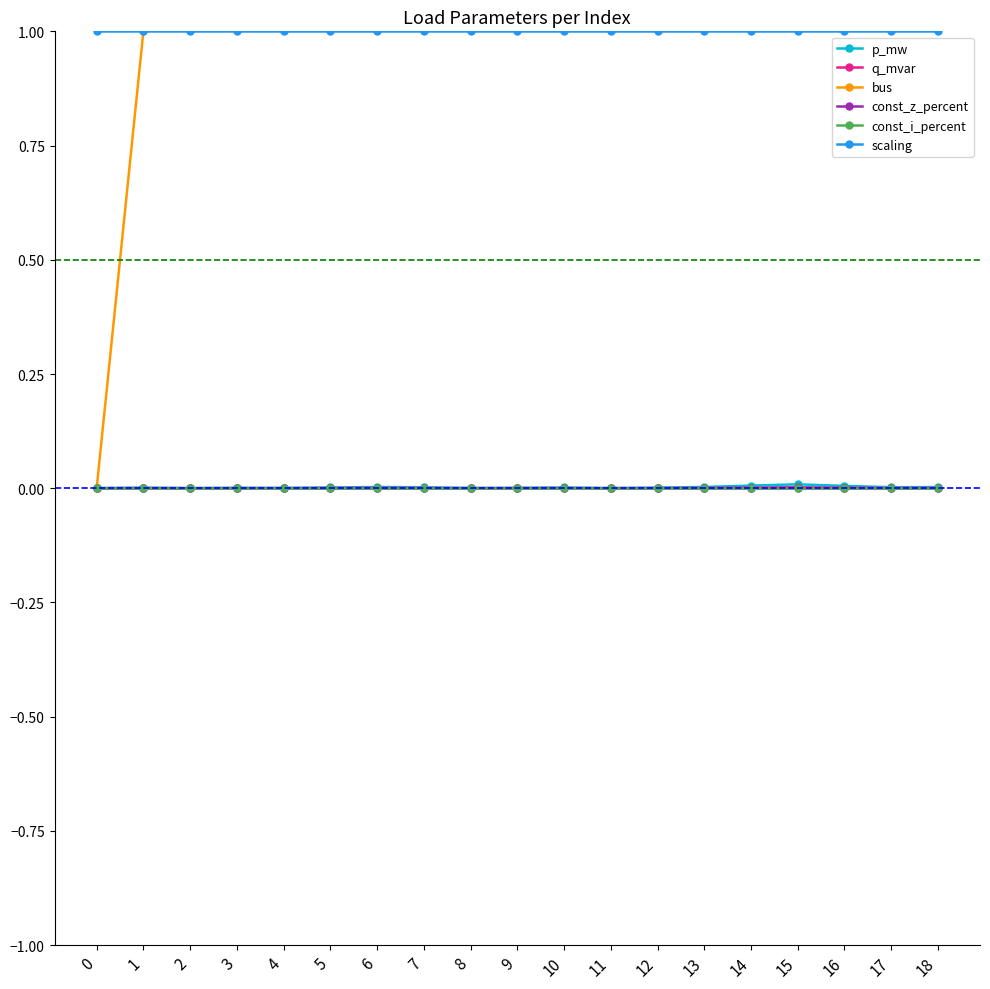

The value of const_i_percent at 1 is 0.0. True or false?

True